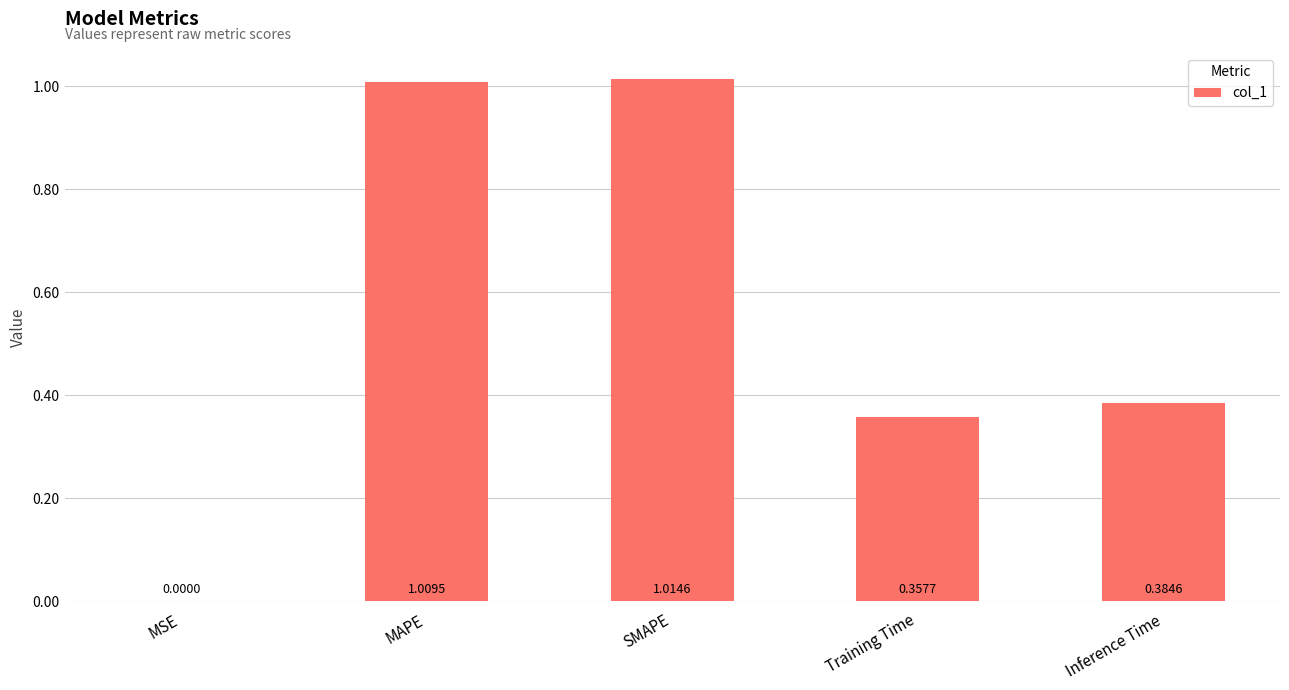

True or false: the data shows 1.6 at MAPE.

False